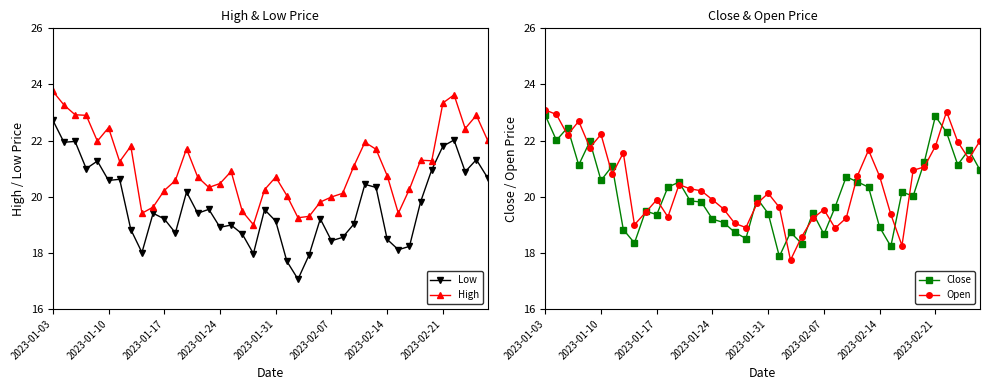

At which category does the chart reach its peak across all series?

2023-01-03